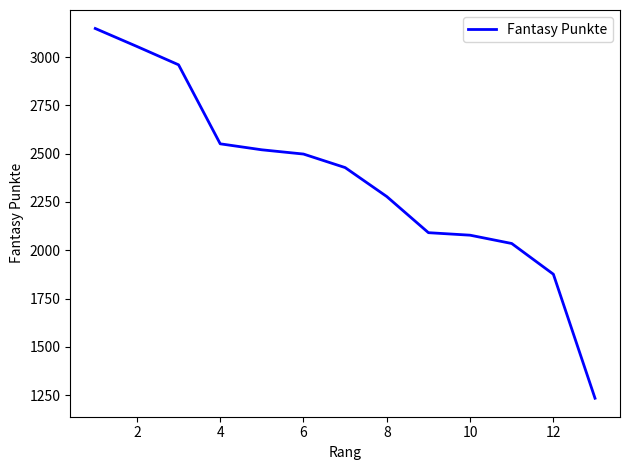

What is the average value?

2366